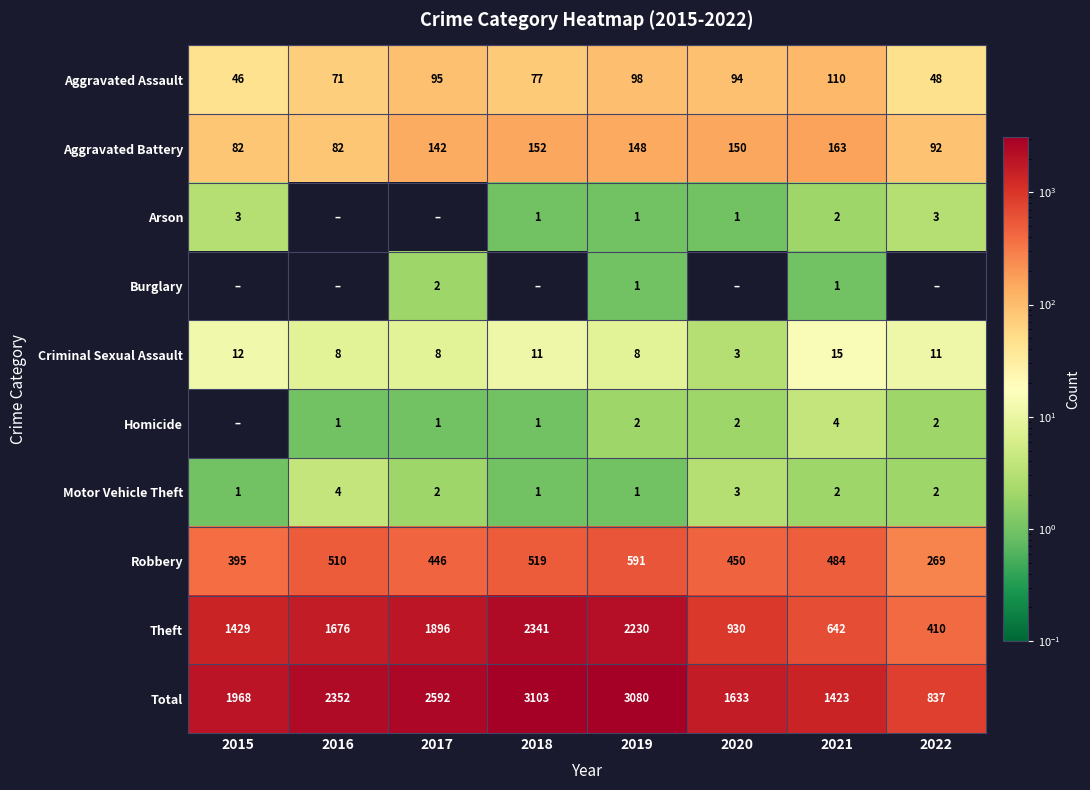

What is the sum of the Aggravated Battery values at 2021 and 2020?

313